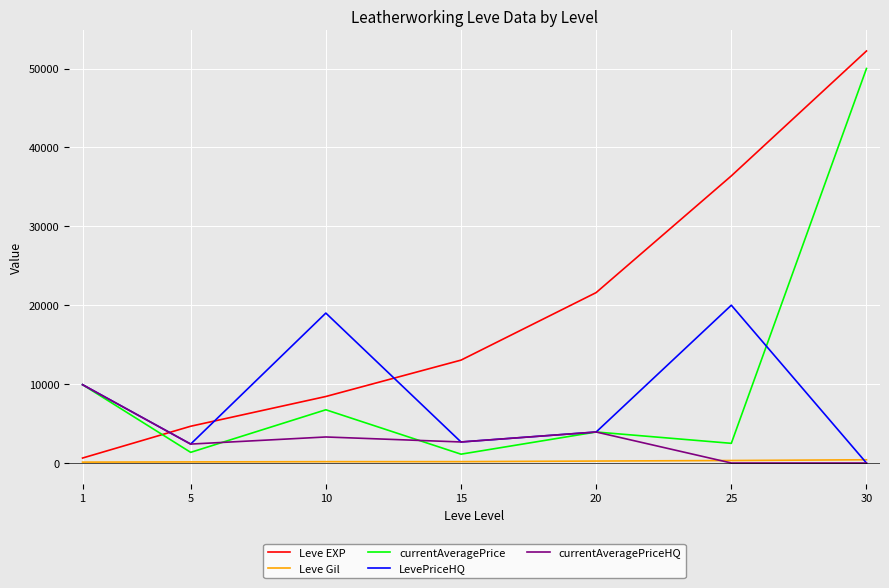

Which series has the largest total across all categories?

Leve EXP